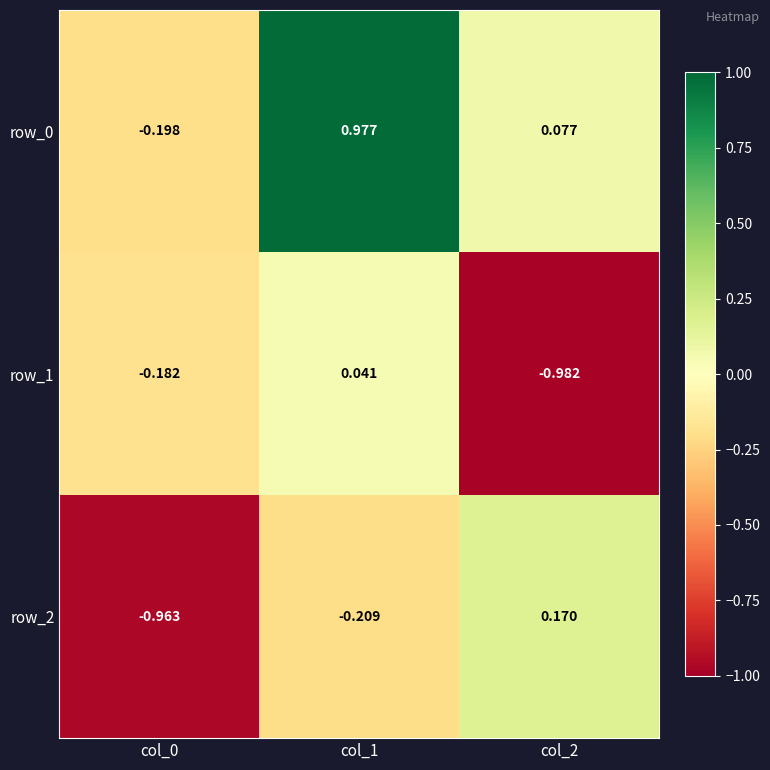

Is the value of row_1 at col_1 greater than the value of row_0 at col_2?

No